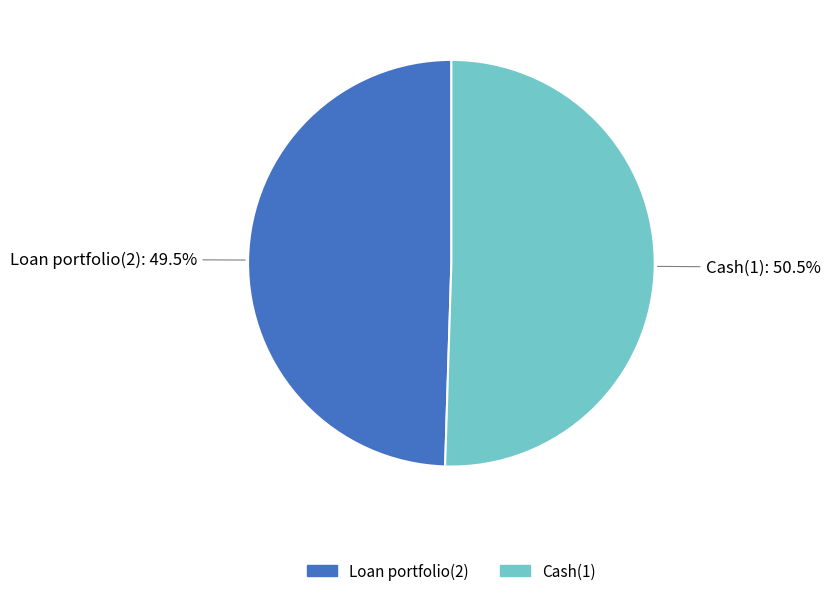

What is the smallest slice in the pie chart?

Loan portfolio(2)